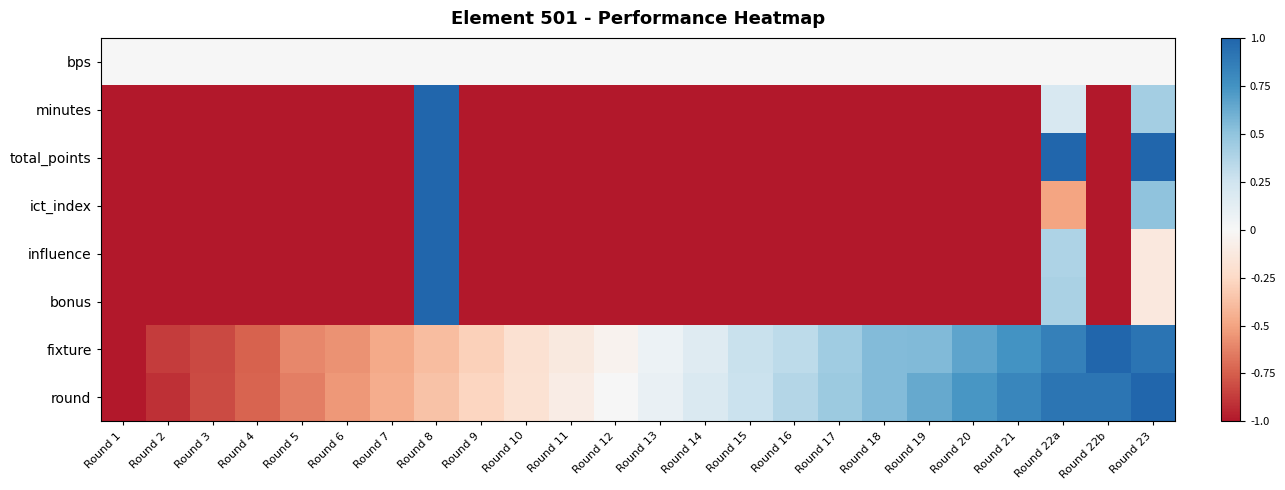

At which category is the sum across all series the highest?

Round 8